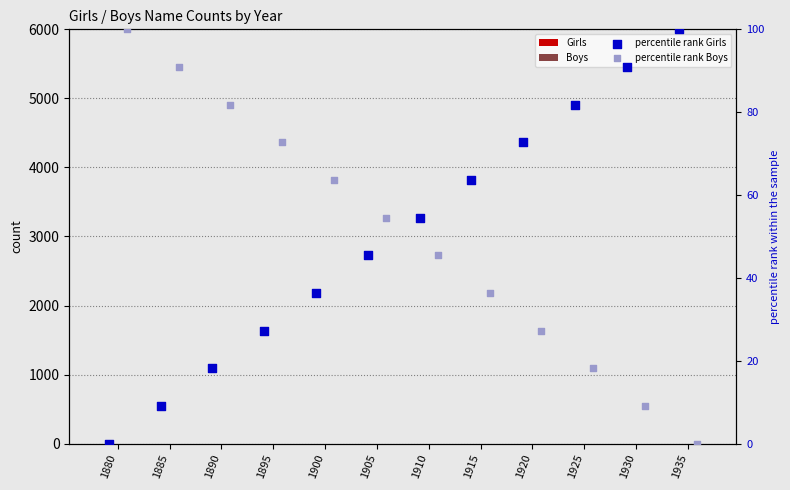

At how many categories does at least one series exceed 8?

12